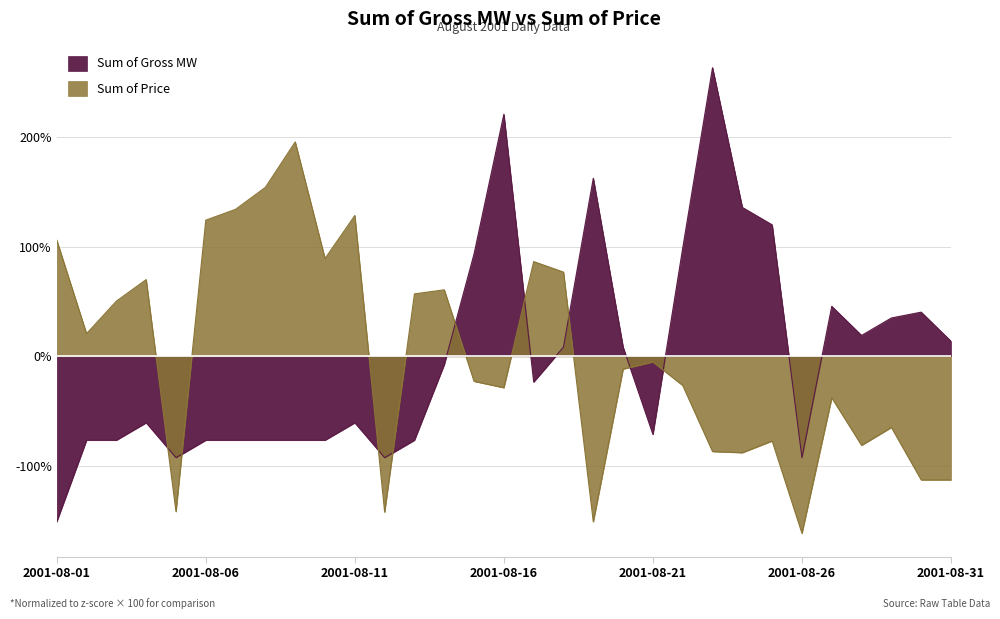

Which has a higher value, 2001-08-13 or 2001-08-24?

2001-08-24